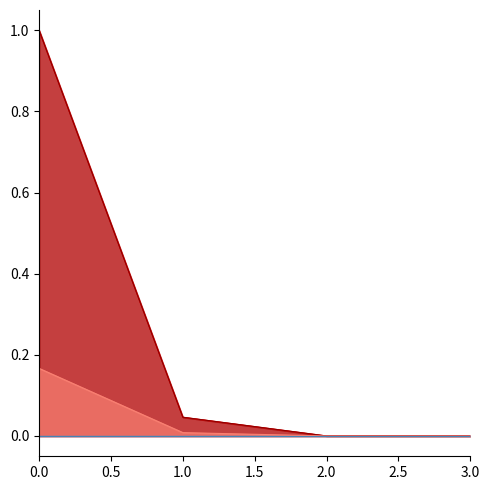

True or false: Over Due and Outstanding intersect in this chart.

False